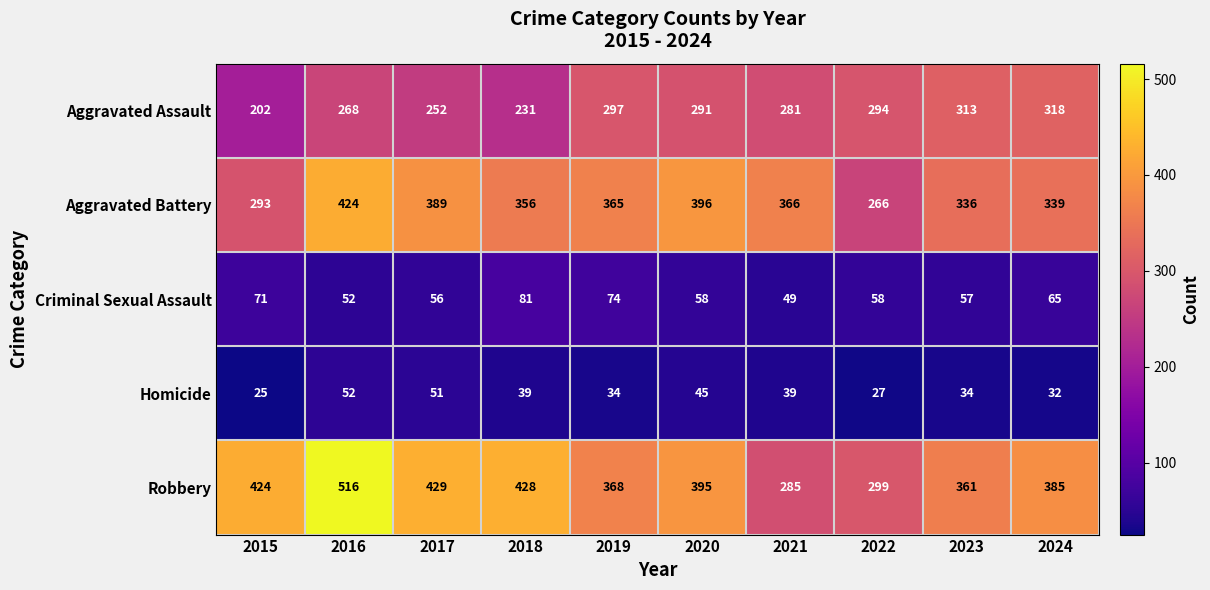

What value does the Criminal Sexual Assault series have at 2024?

65